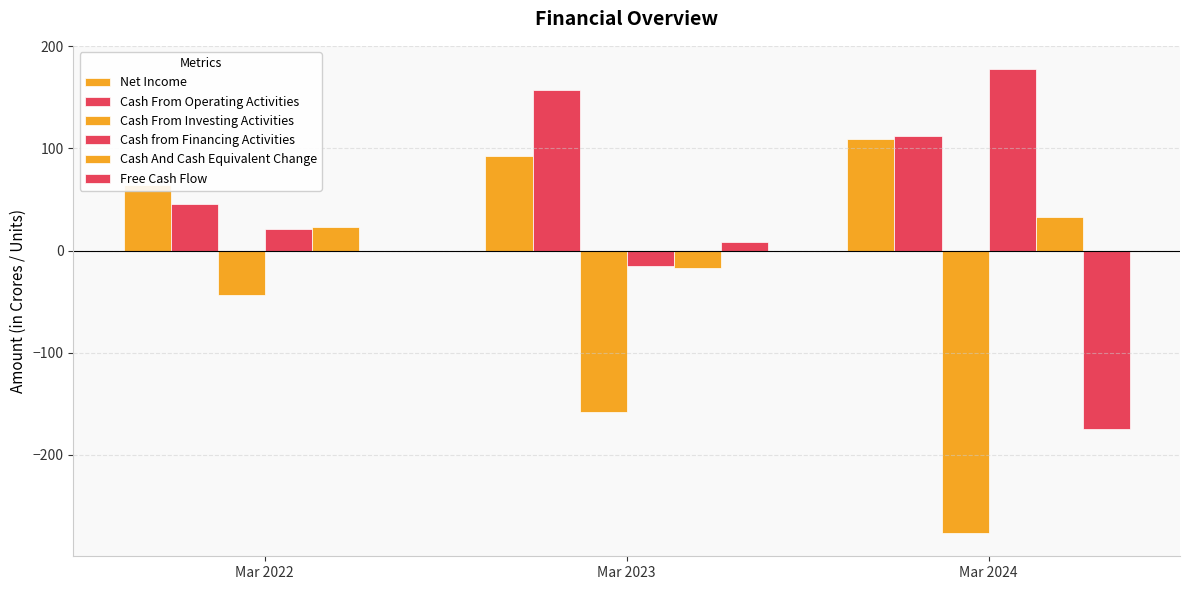

Rank the series by their maximum value, from highest to lowest.

Cash from Financing Activities, Cash From Operating Activities, Net Income, Cash And Cash Equivalent Change, Free Cash Flow, Cash From Investing Activities